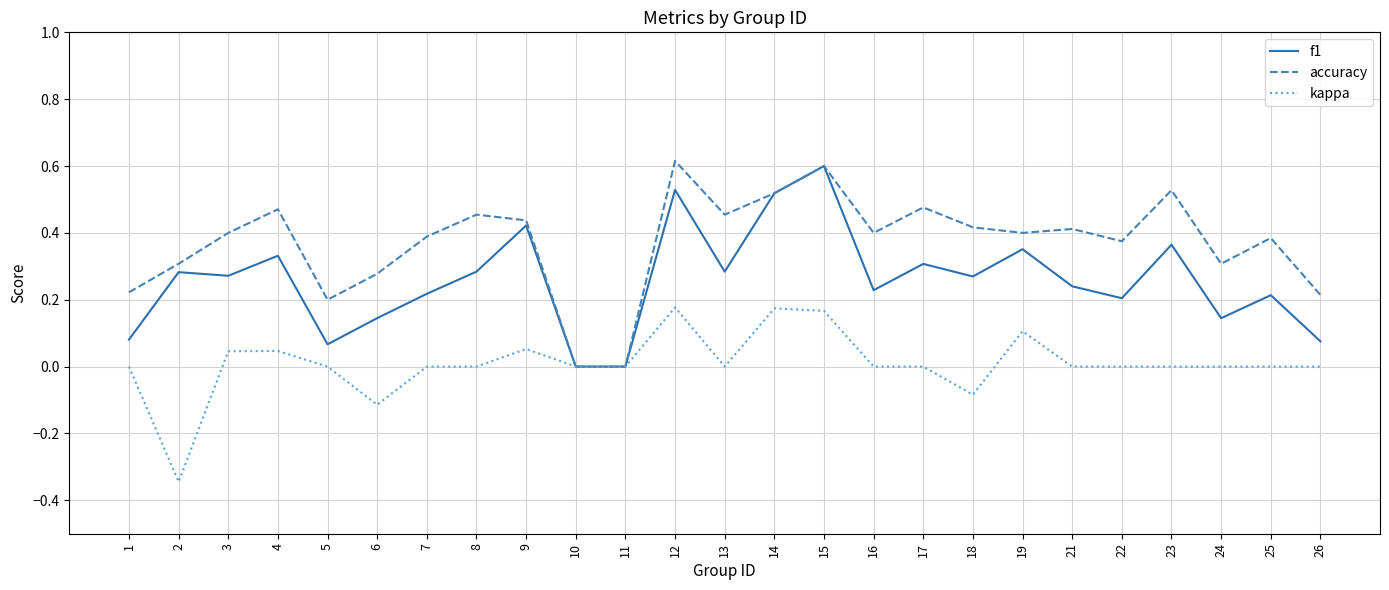

What are all the series names shown in the legend?

f1, accuracy, kappa